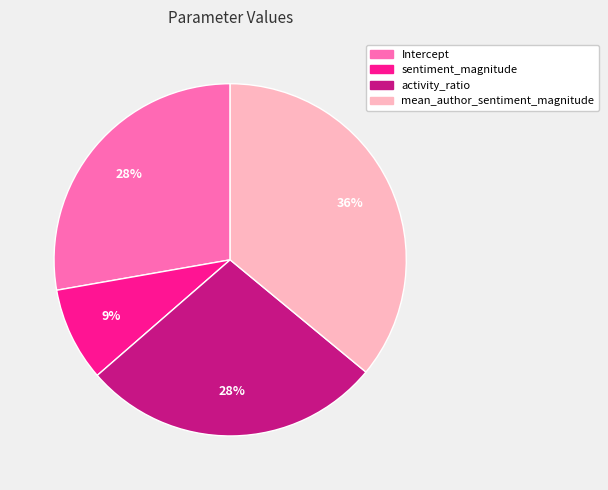

How many segments does this pie chart have?

4